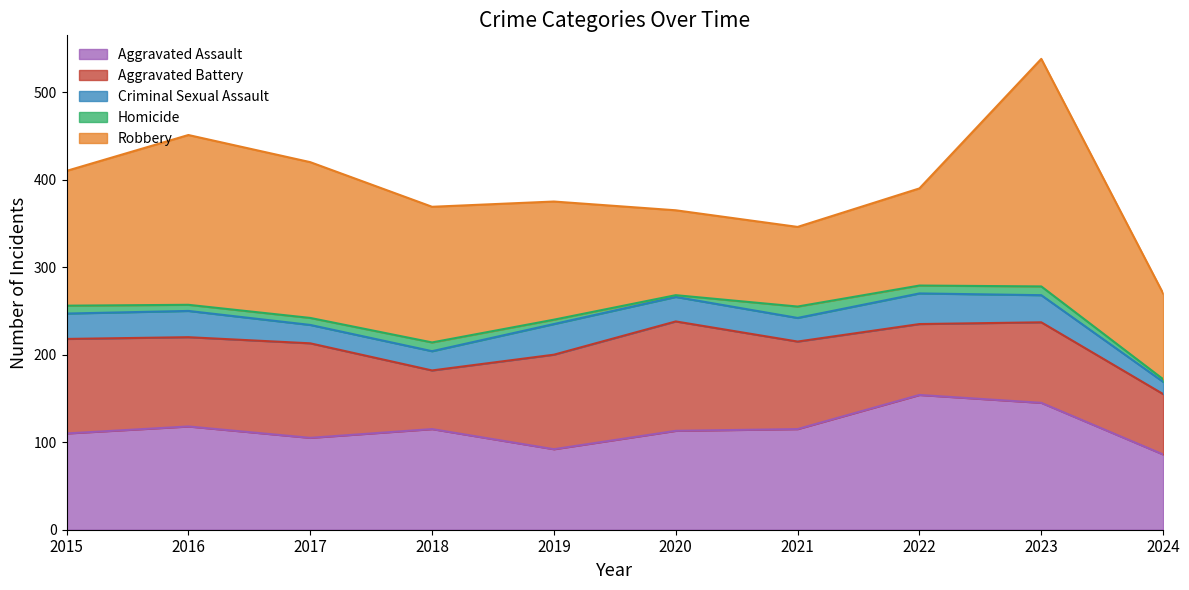

True or false: Robbery has a value of 165 at 2022.

False